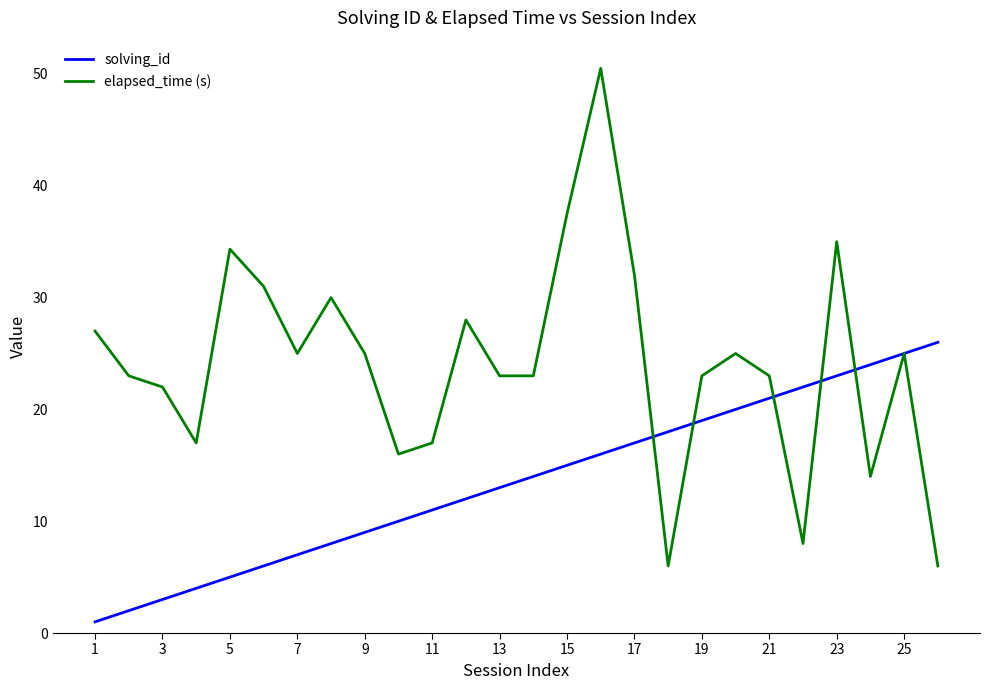

What is the smallest value displayed?

1.0